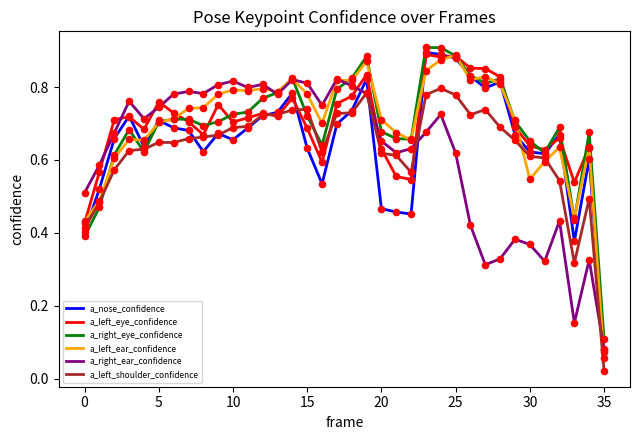

At how many categories does at least one series exceed 0?

36